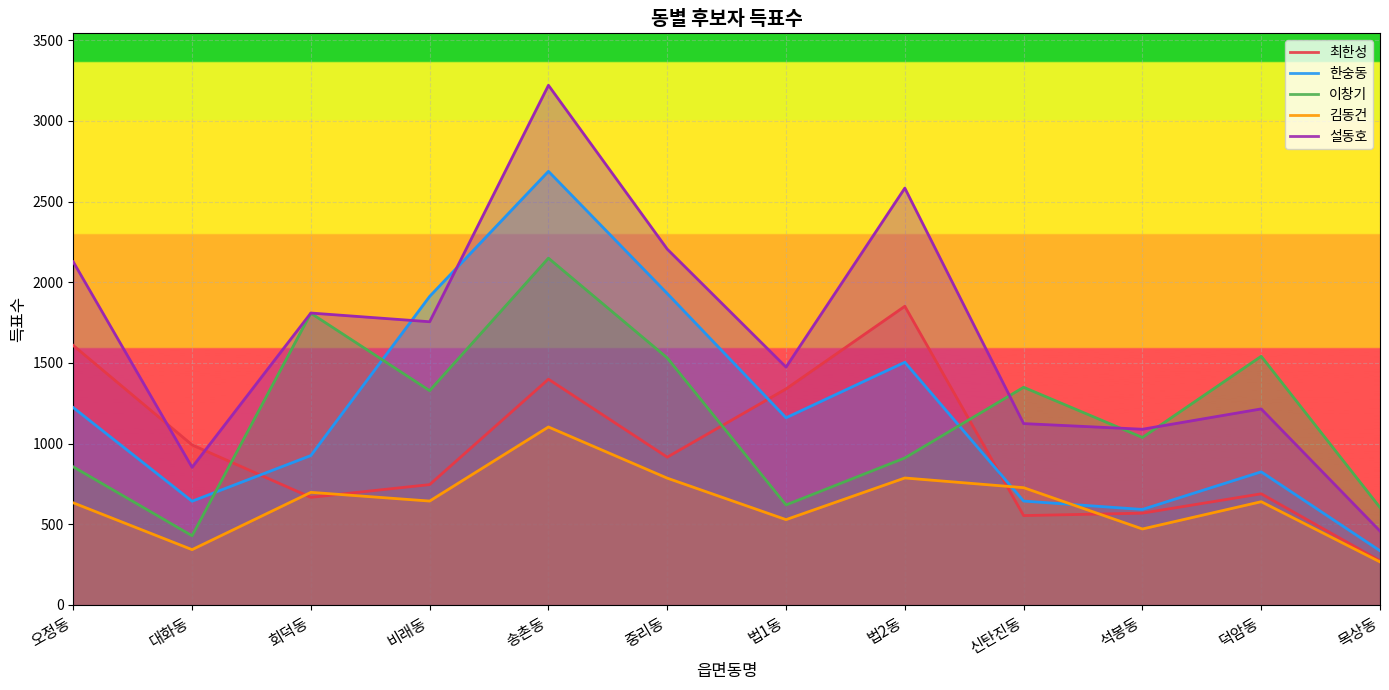

How many lines are shown in the chart?

5